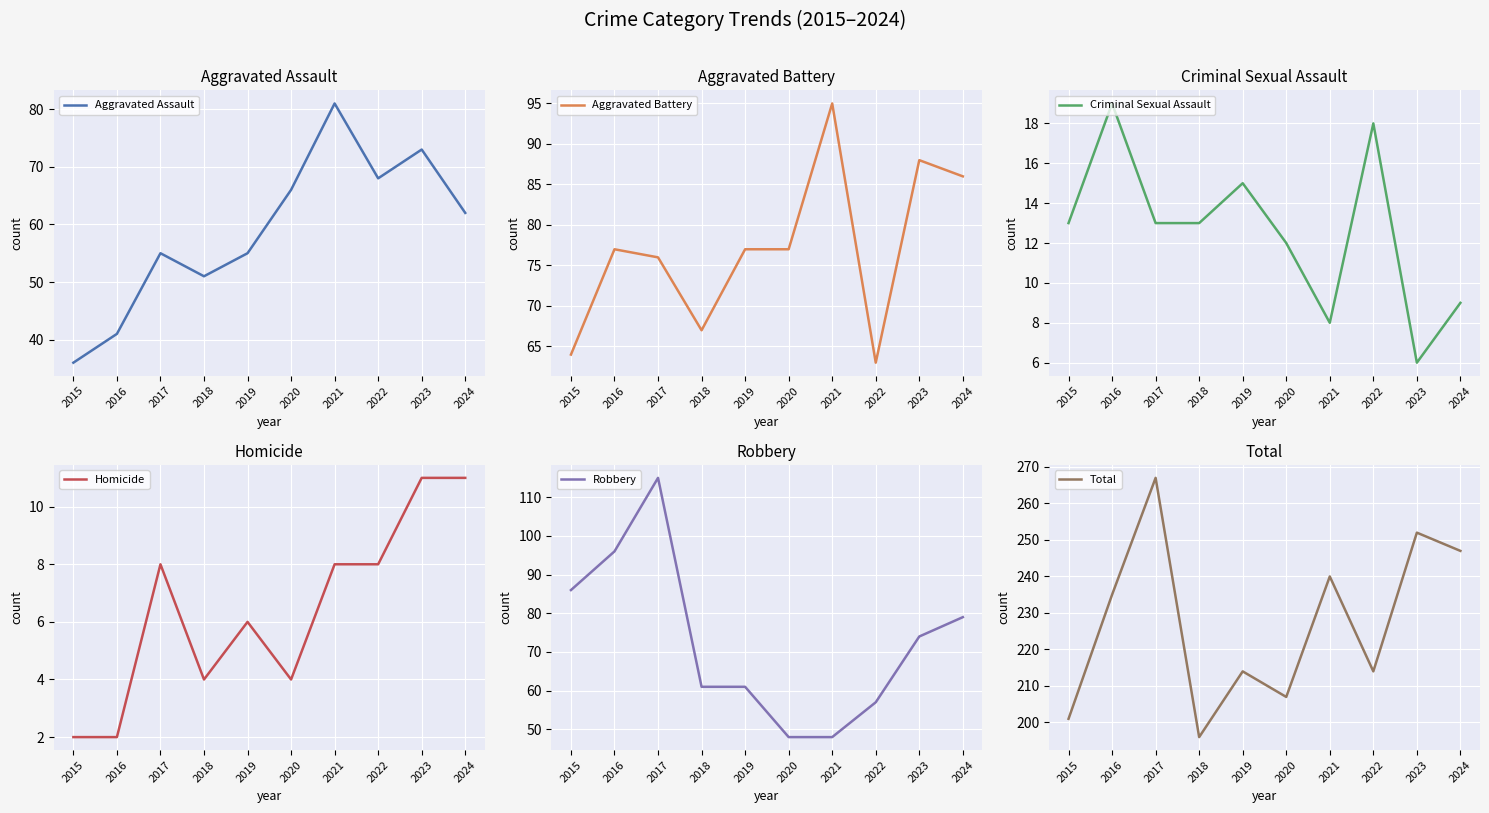

What is the value of the Total point at the 2nd from the left?

235